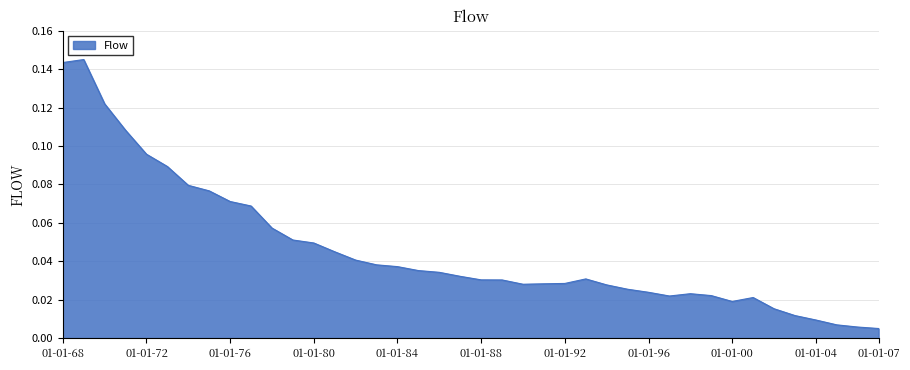

Rank the categories by value from highest to lowest.

1969, 1968, 1970, 1971, 1972, 1973, 1974, 1975, 1976, 1977, 1978, 1979, 1980, 1981, 1982, 1983, 1984, 1985, 1986, 1987, 1993, 1988, 1989, 1992, 1991, 1990, 1994, 1995, 1996, 1998, 1999, 1997, 2001, 2000, 2002, 2003, 2004, 2005, 2006, 2007